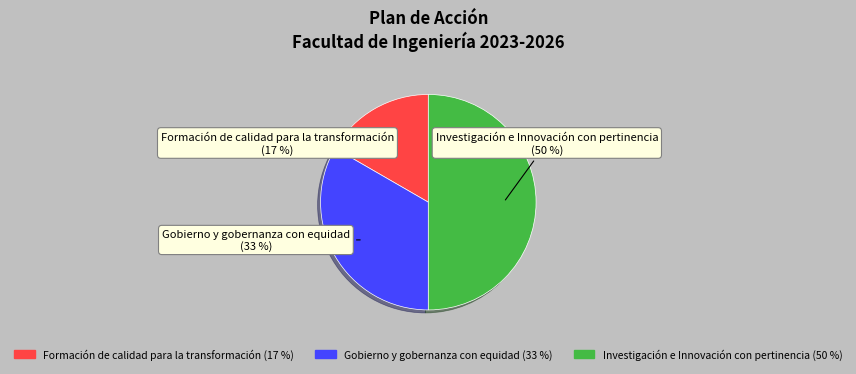

Count the number of slices in the pie.

3